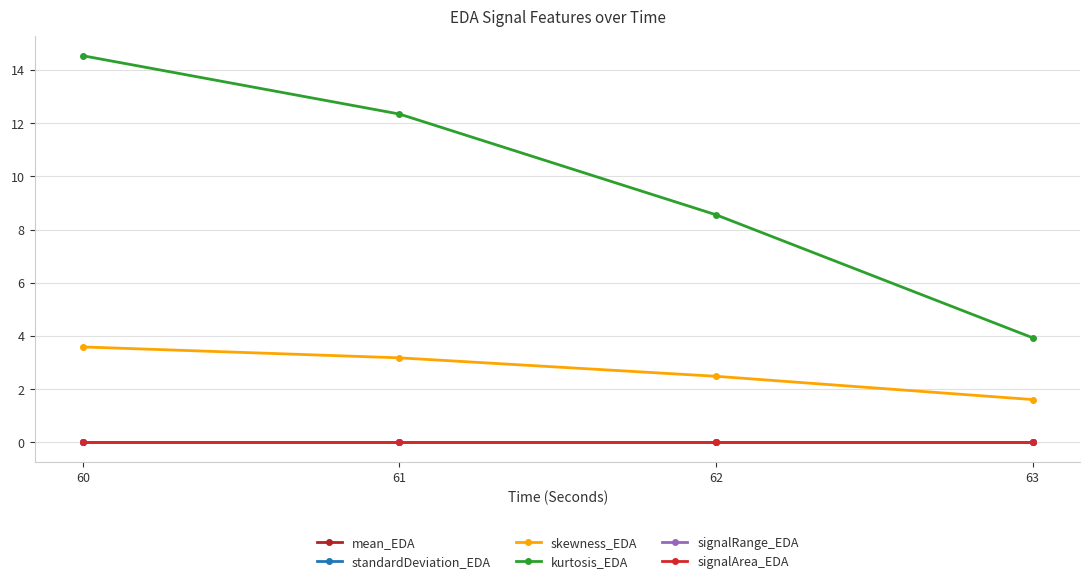

True or false: signalArea_EDA and signalRange_EDA intersect in this chart.

False